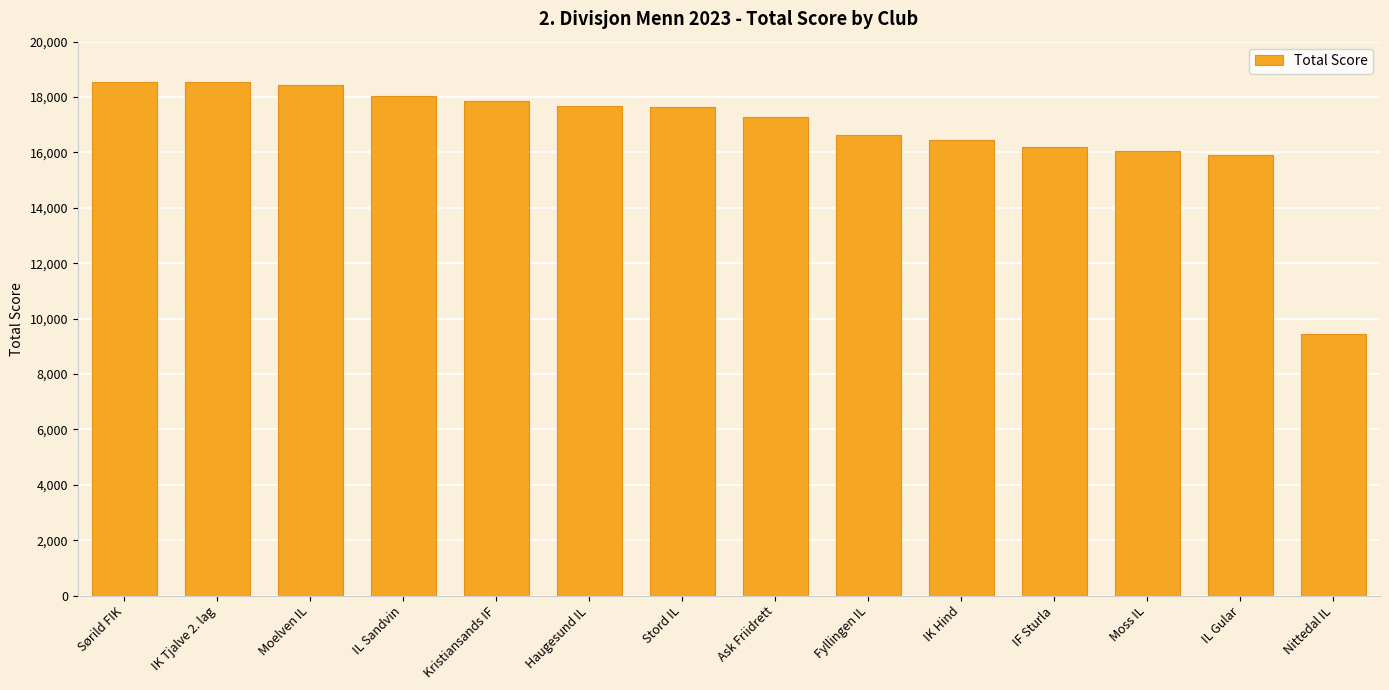

How many data points are less than 17628?

7